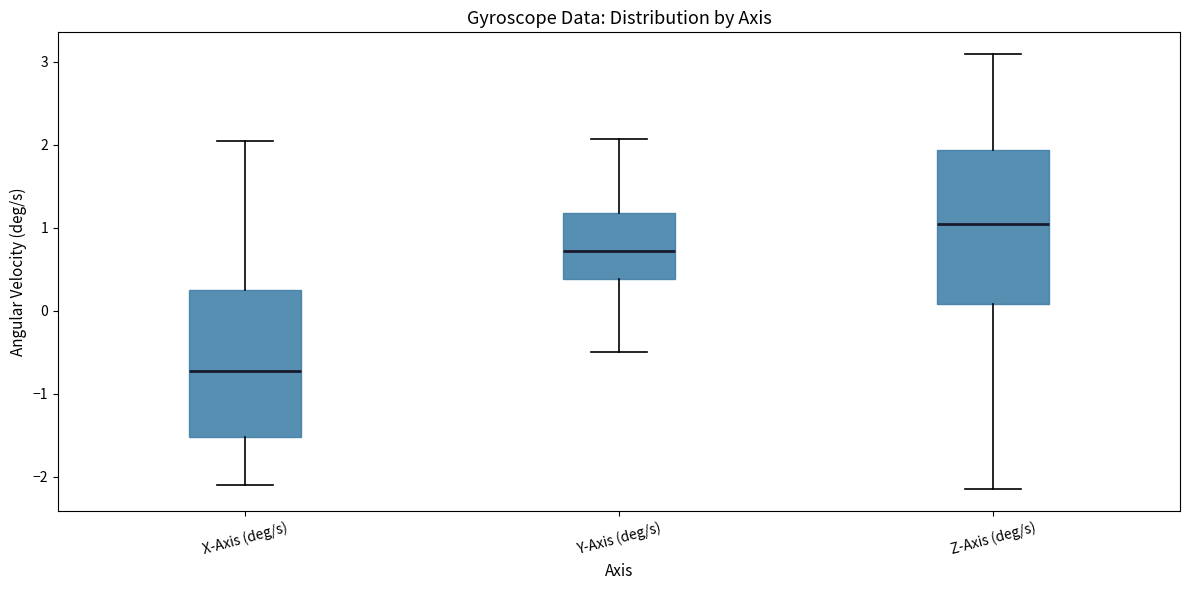

Which box's median line is the lowest?

X-Axis (deg/s)